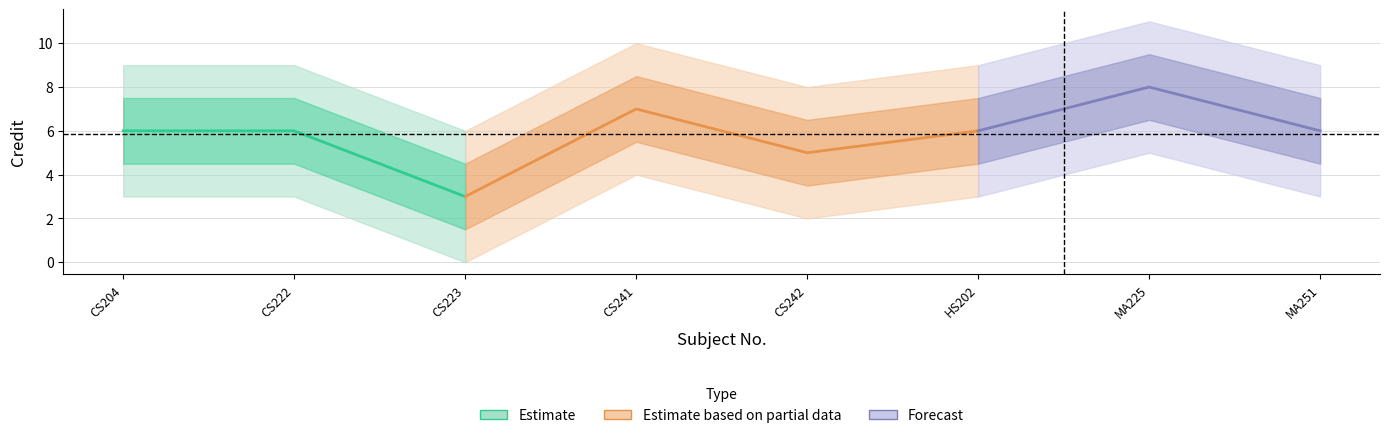

What is the average value?

6